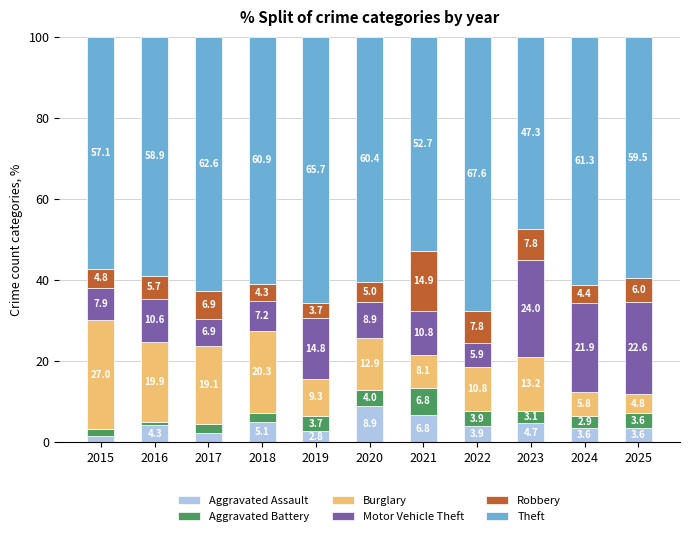

At which label does Aggravated Assault reach its peak?

2020